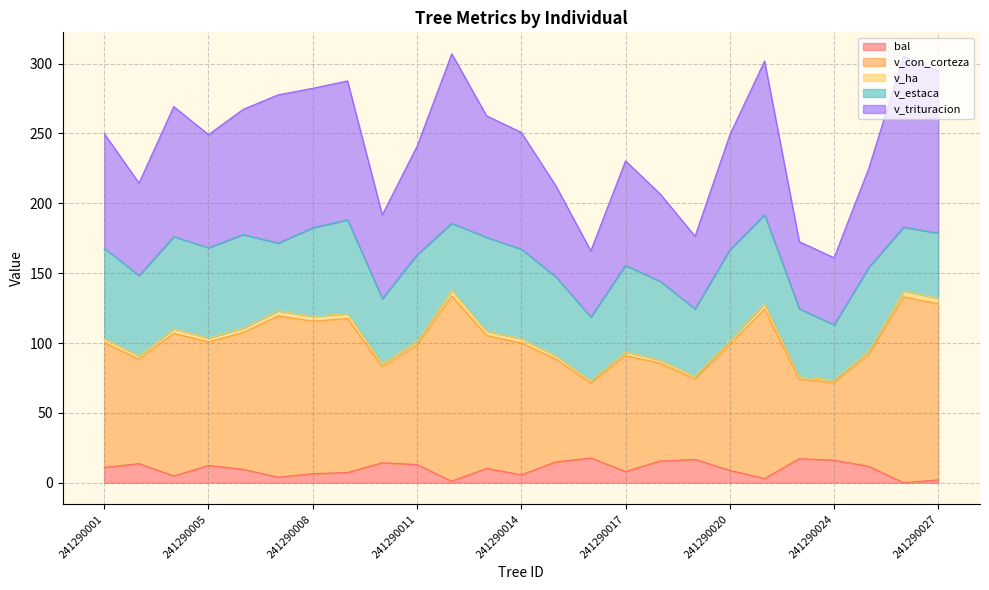

True or false: bal has a value of 12.3 at 241290005.

True